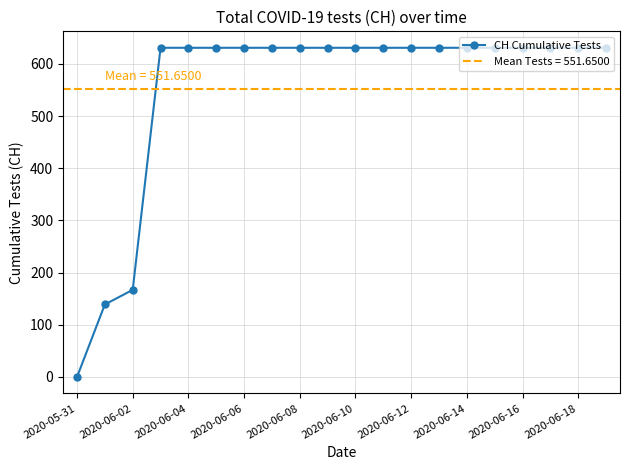

Which category has the lowest value in the CH Cumulative Tests series?

2020-05-31